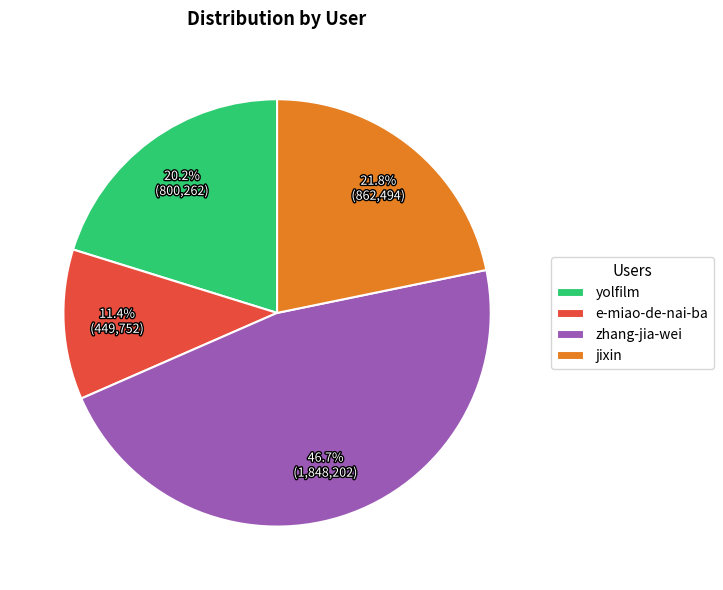

Rank the categories by value from lowest to highest.

e-miao-de-nai-ba, yolfilm, jixin, zhang-jia-wei